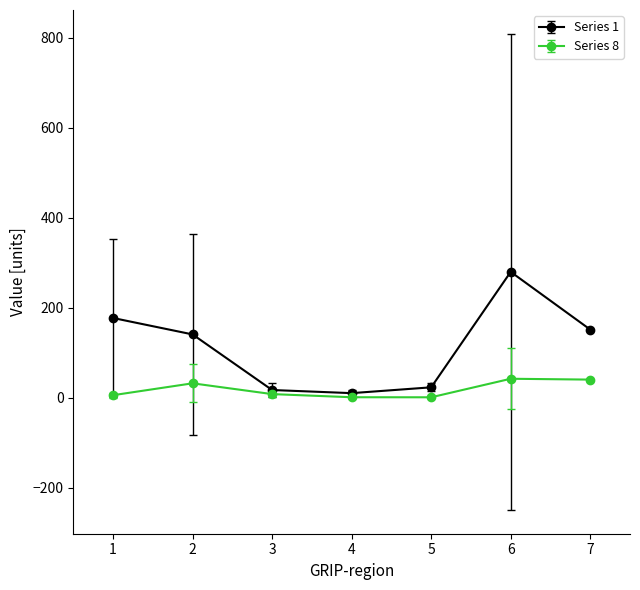

Which series has the largest range (max minus min)?

Series 1